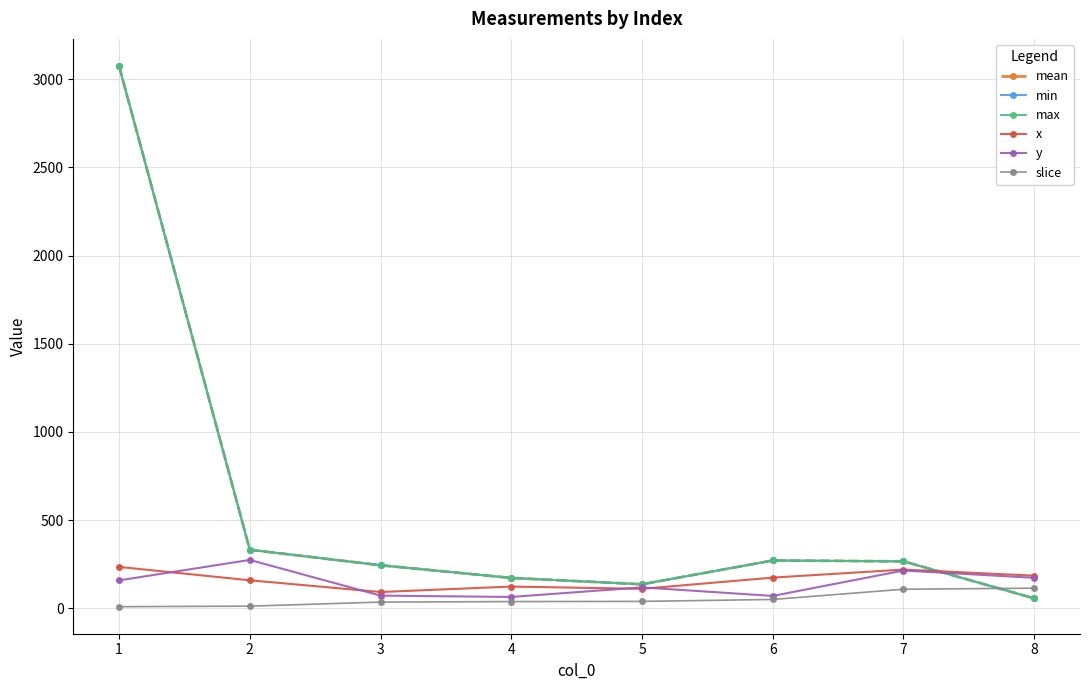

Between which two adjacent categories do x and mean first intersect?

7 and 8